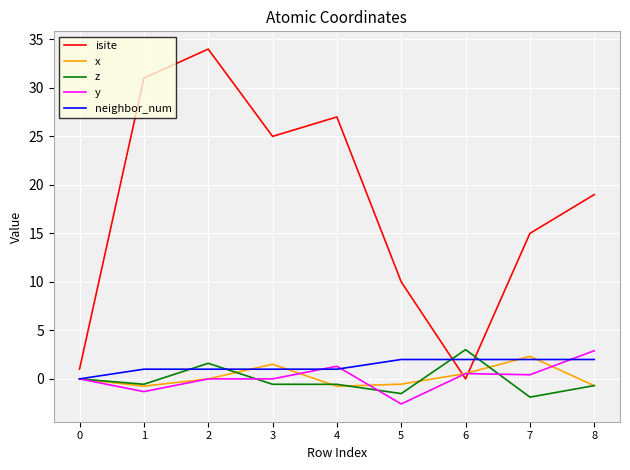

Which series has the largest total across all categories?

isite